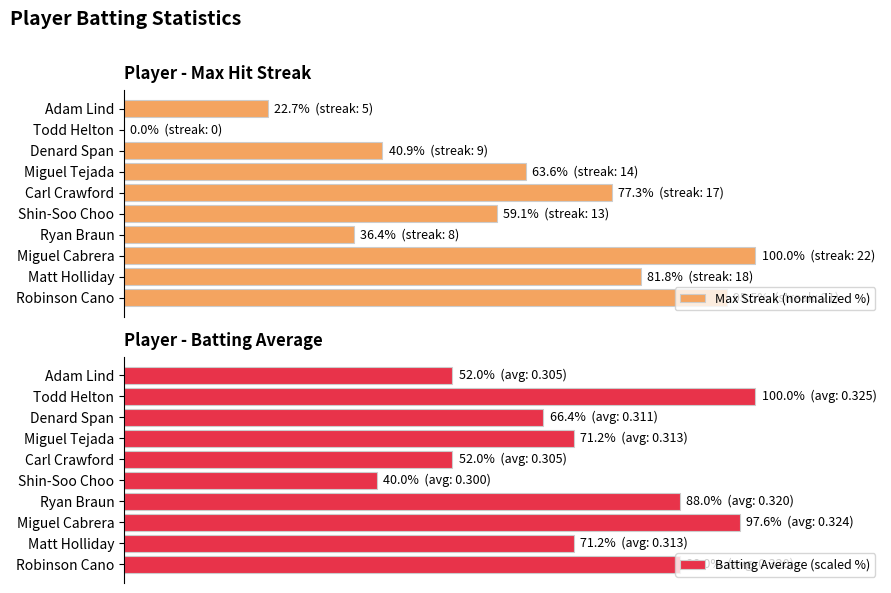

What is the average value of the Max Streak (normalized %) series?

57.7